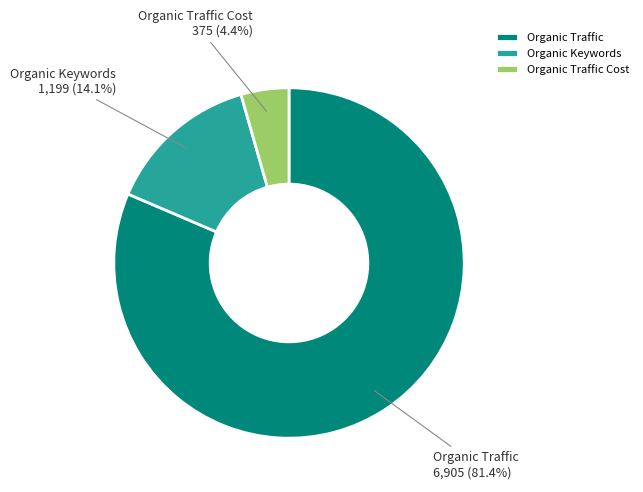

To the nearest percent, what is the difference between the Organic Traffic Cost and Organic Traffic slice percentages?

77%